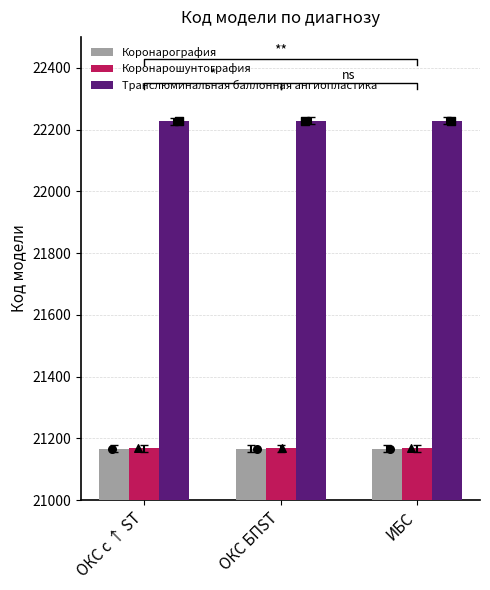

Which series reaches the minimum Y coordinate?

Коронарография